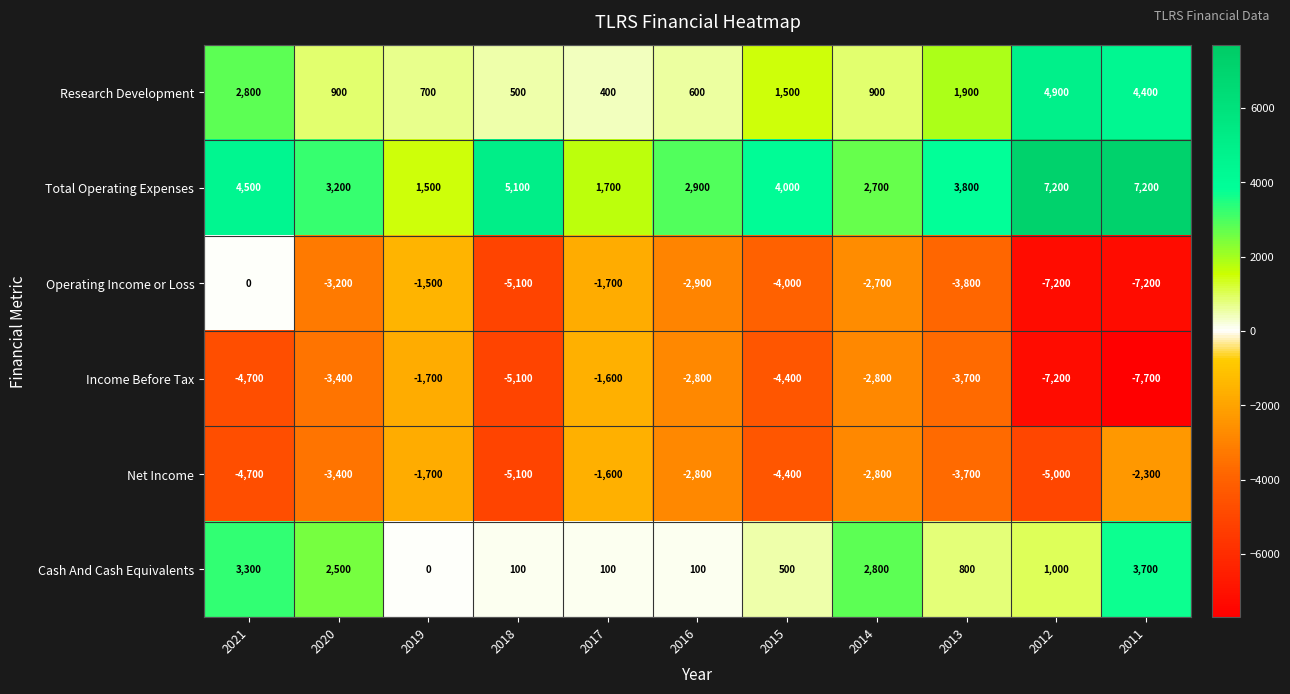

What is the total value across all series at 2020?

-3400